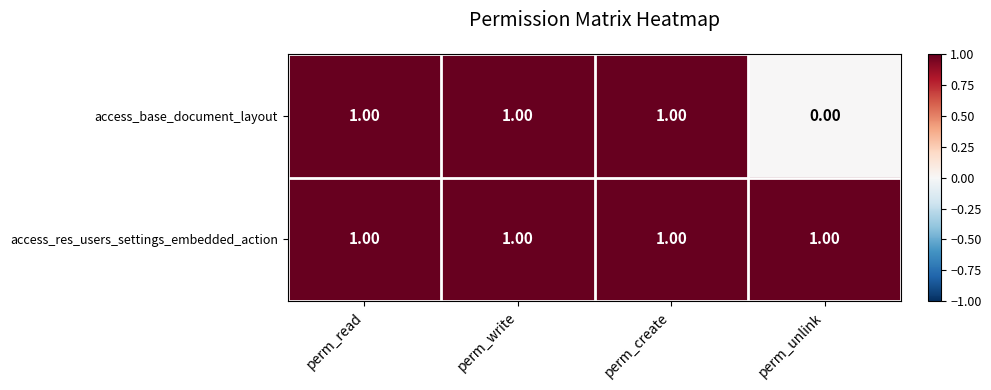

Which series has the widest spread of values?

access_base_document_layout